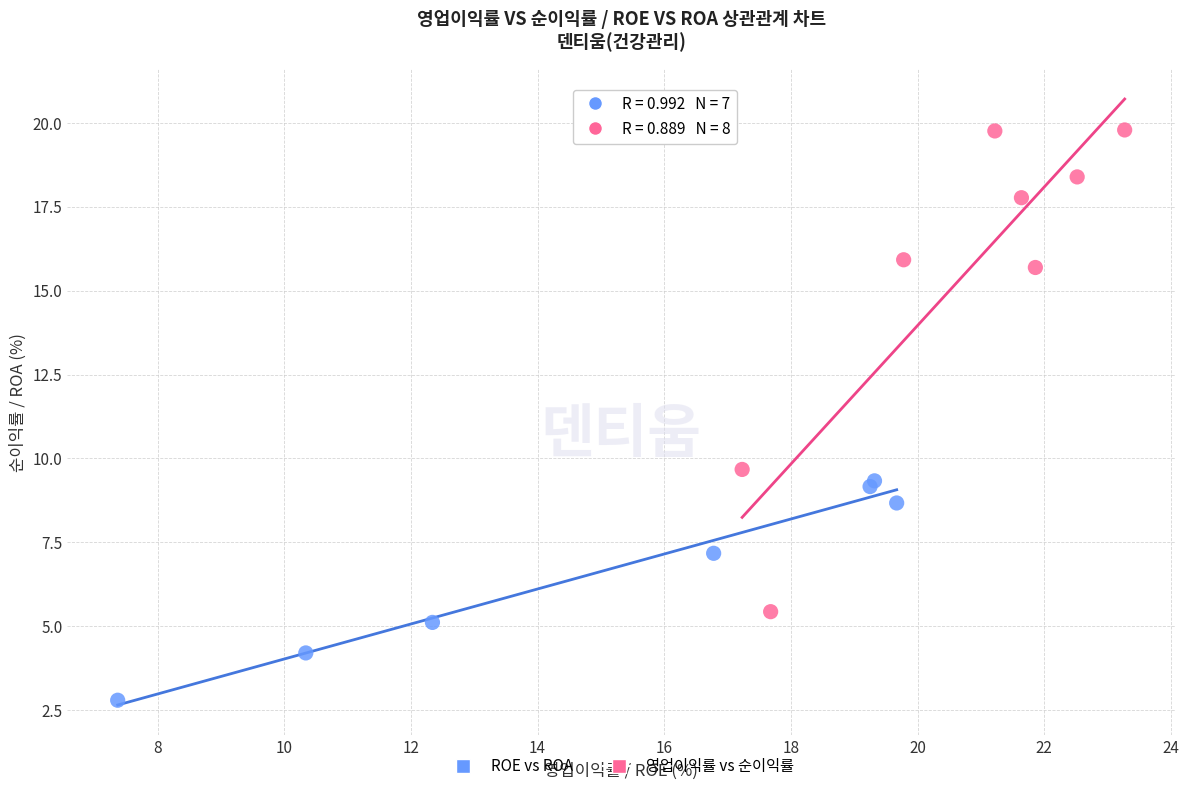

Which series contains the highest Y value?

영업이익률 vs 순이익률